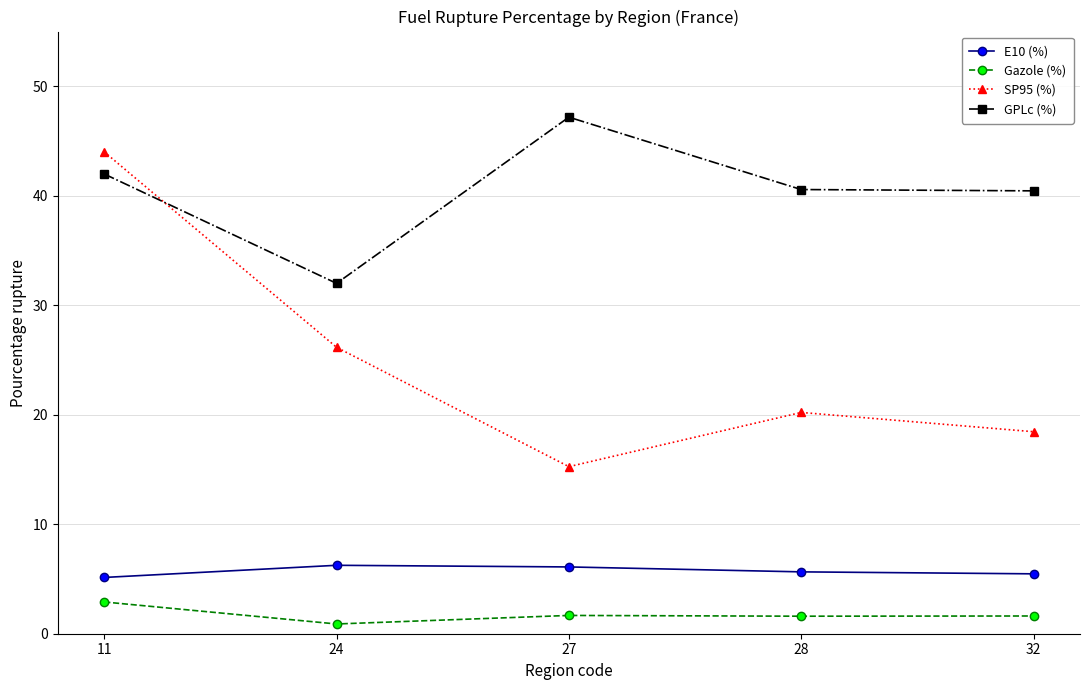

Is the value of Gazole (%) at 32 greater than the value of GPLc (%) at 32?

No